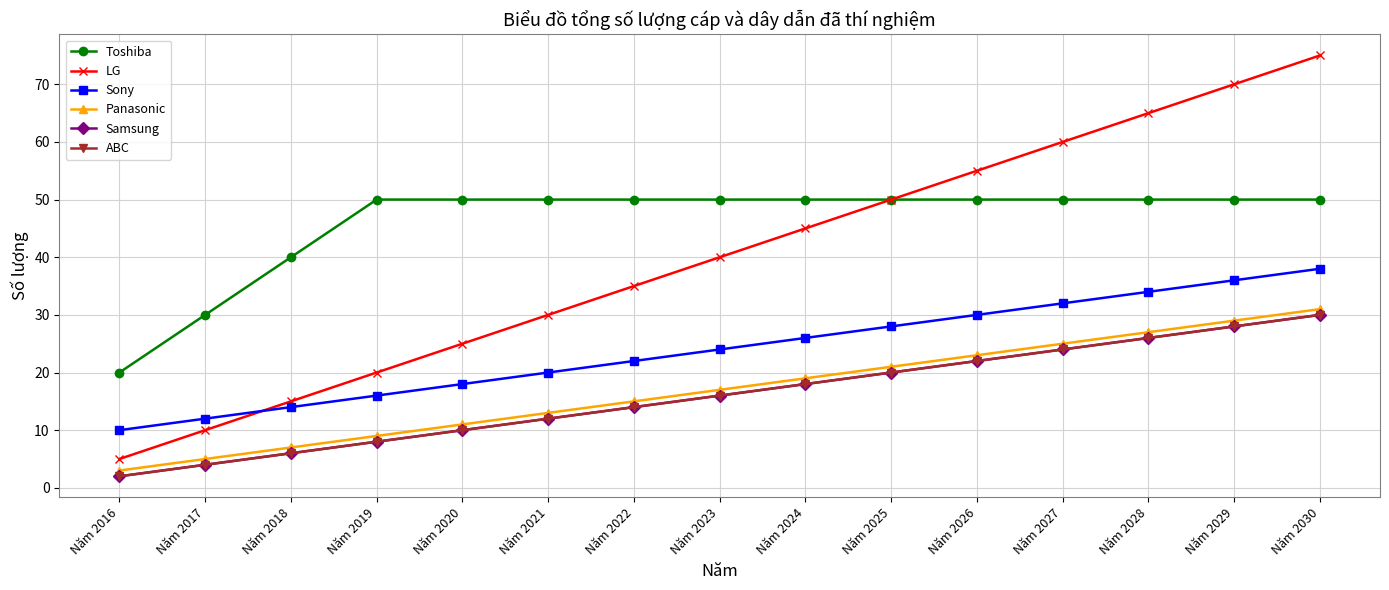

What is the value of the ABC point at the 7th from the left?

14